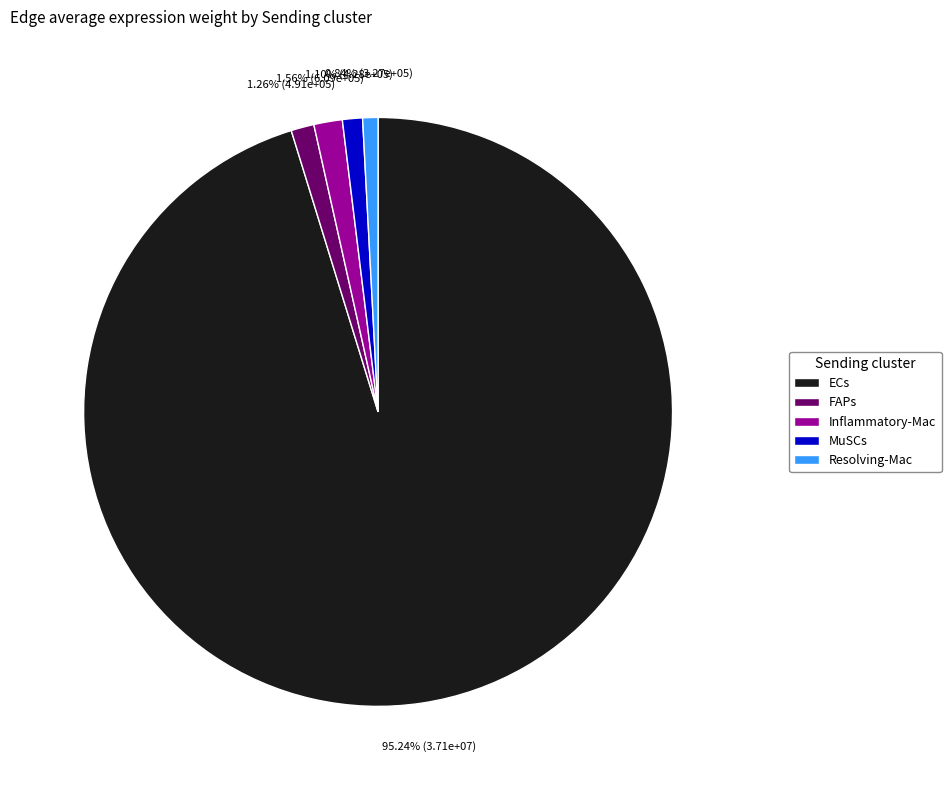

To the nearest percent, what is the average slice percentage?

20%